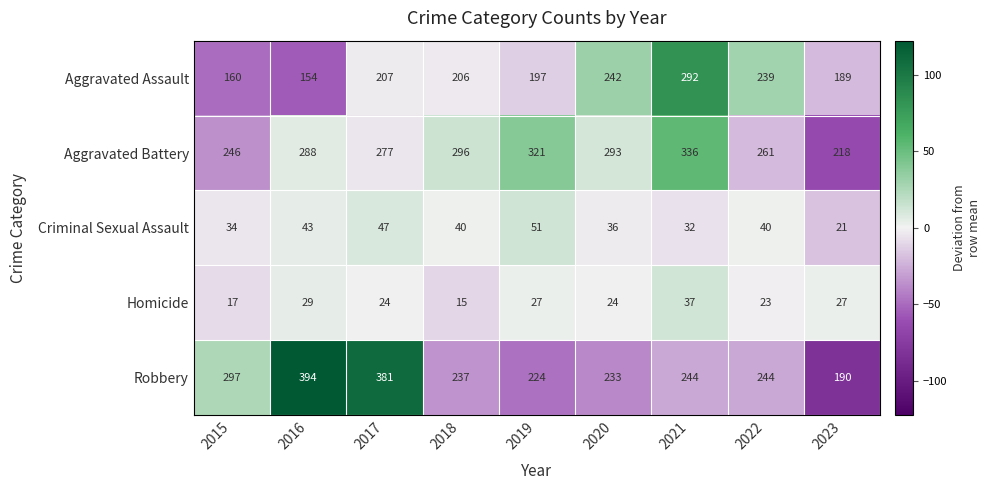

What is the average value of the Criminal Sexual Assault series?

38